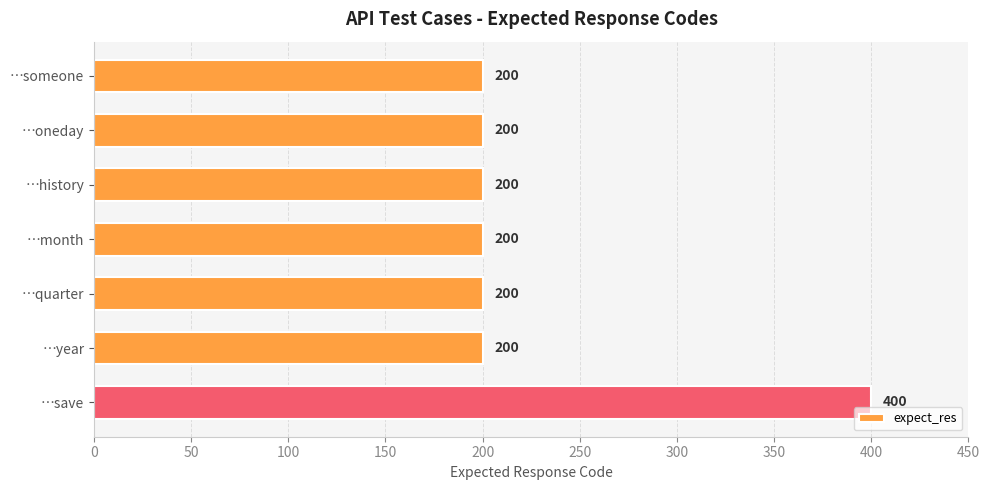

What is the difference between the maximum and second lowest values?

200